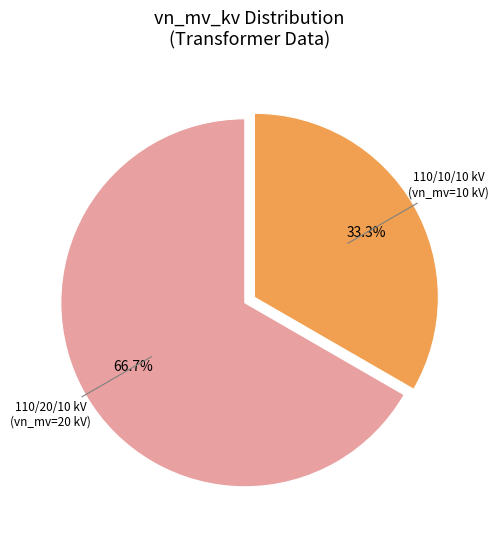

Is there a majority slice in this chart?

Yes